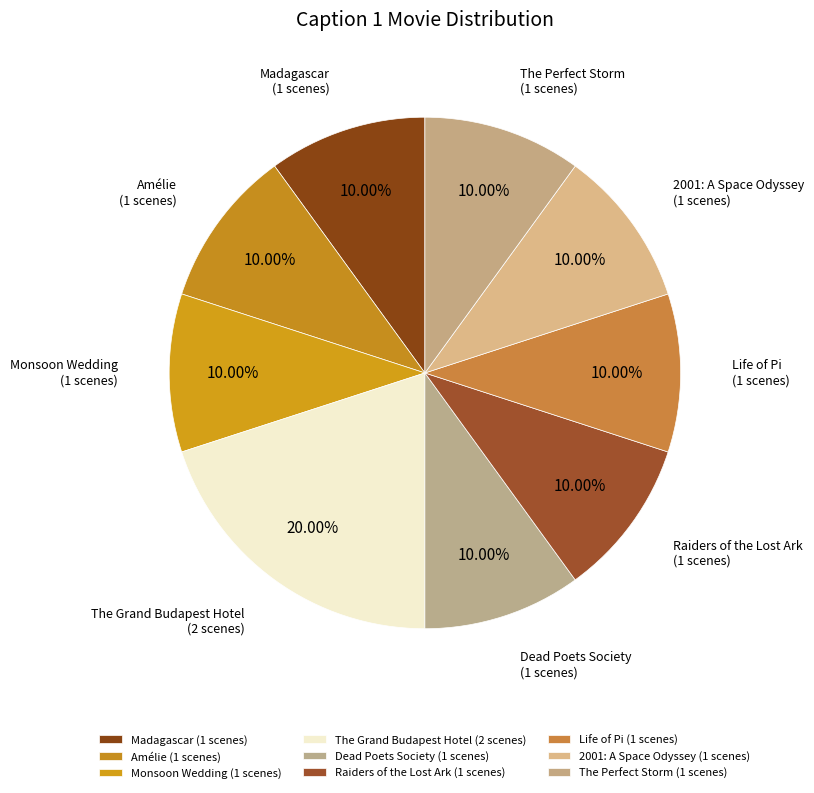

Which slice is the largest?

The Grand Budapest Hotel